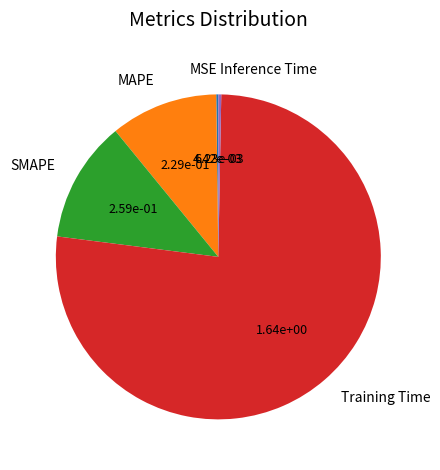

Does Training Time represent more than half of the total?

Yes